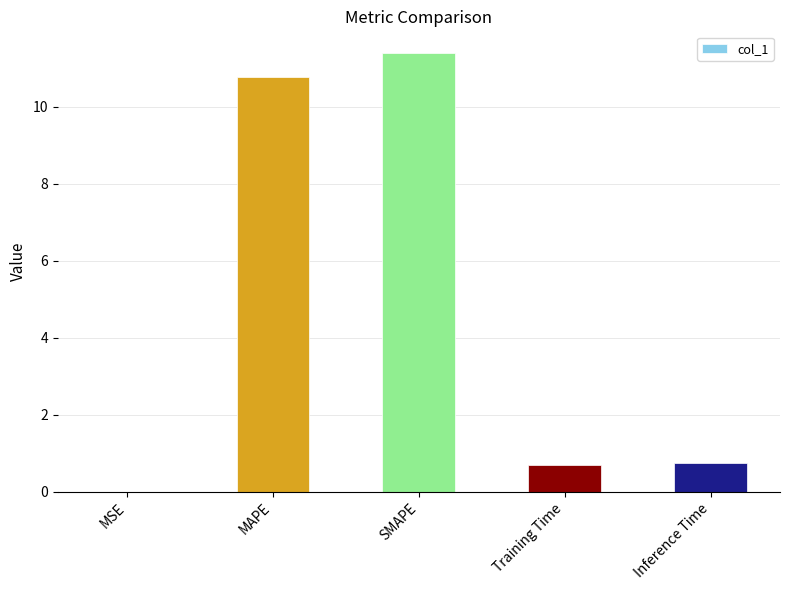

The chart shows a value of 0.7 at Training Time. True or false?

True